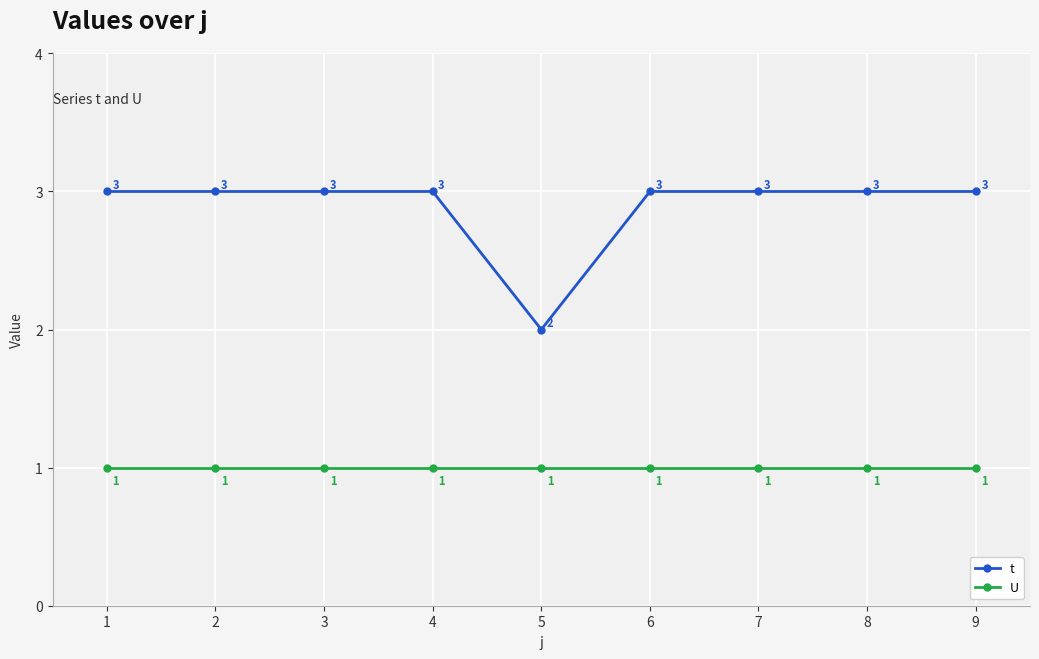

What is the value of the U point at the 6th from the left?

1